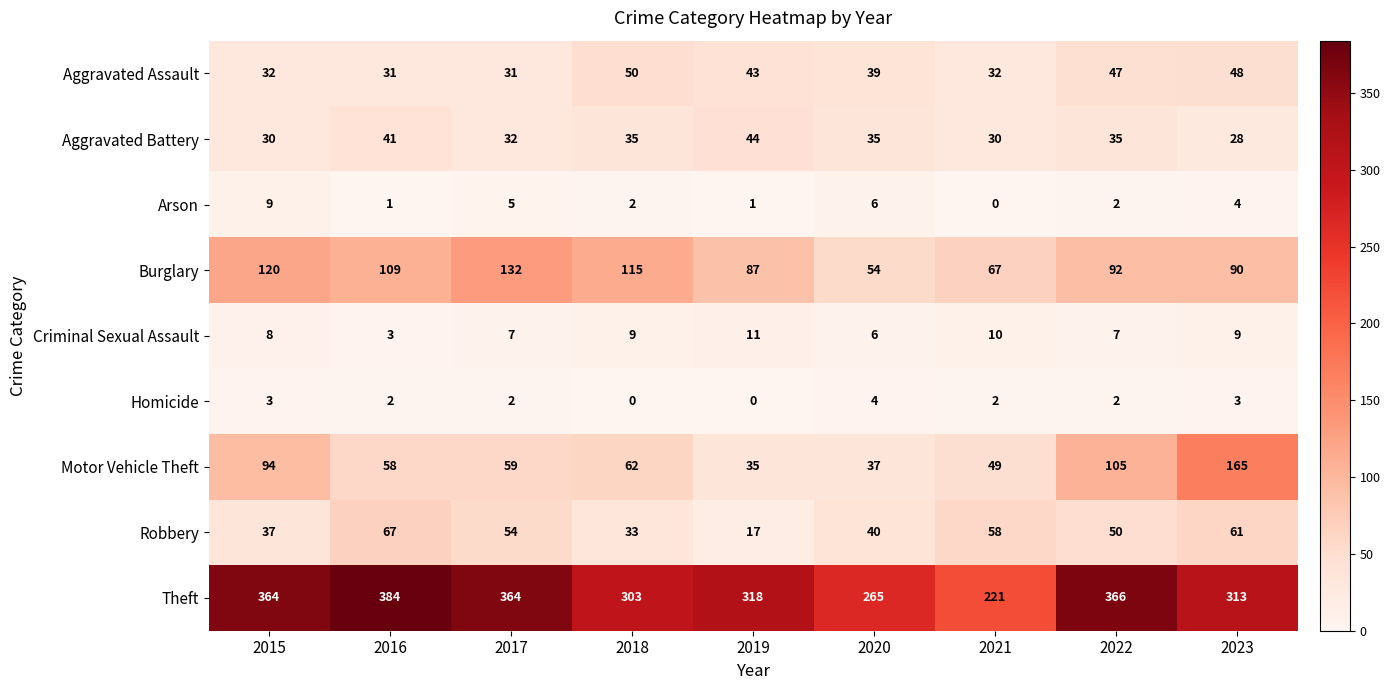

The Criminal Sexual Assault series shows 12 at 2018. True or false?

False